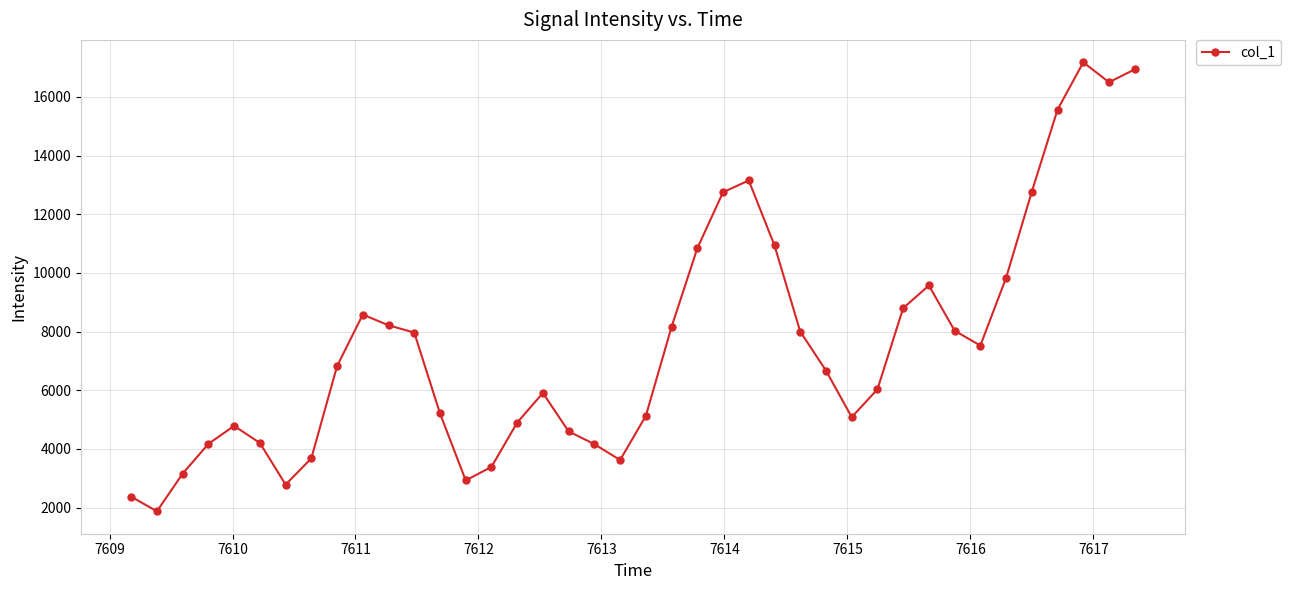

What is the difference between the second highest and second lowest values?

14566.9